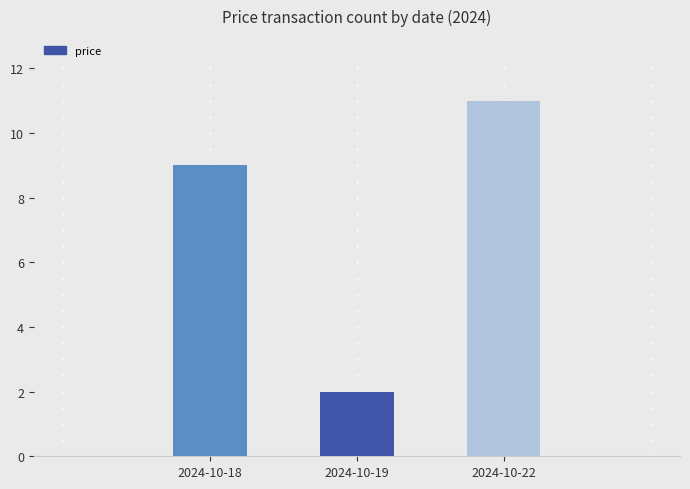

How many data points are less than 9?

1